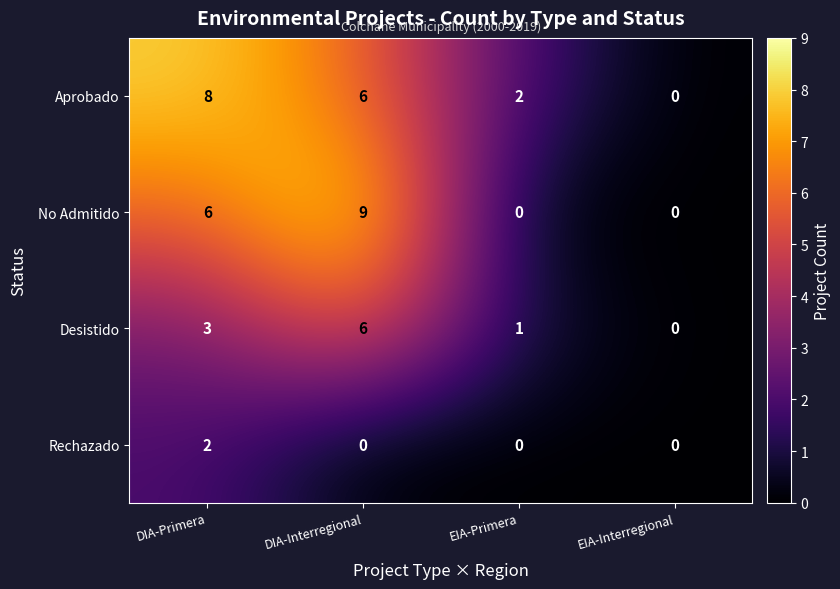

What is the average value of the Aprobado series?

4